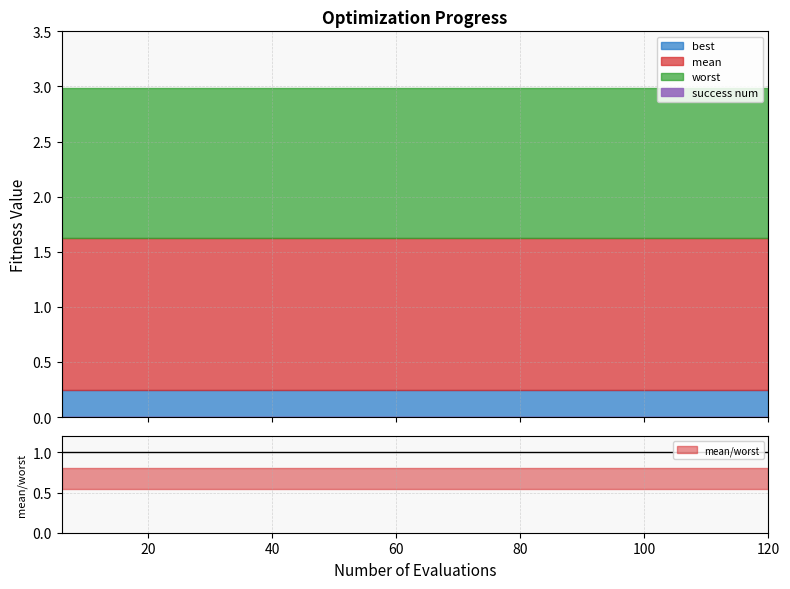

The value of best at 6 is 0.1. True or false?

False